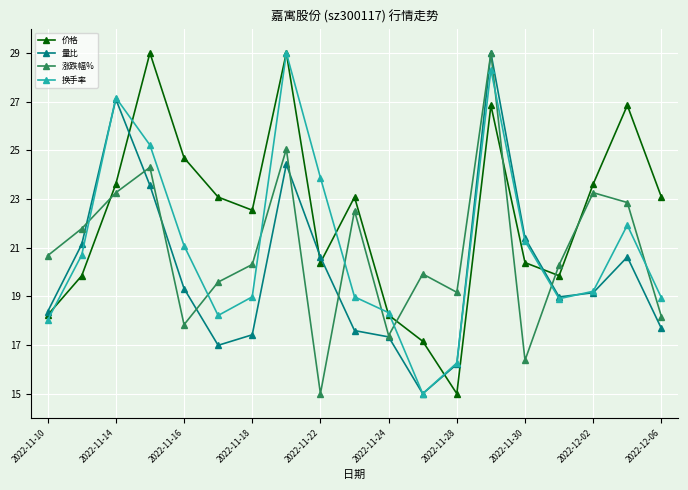

Which series has the largest total across all categories?

价格